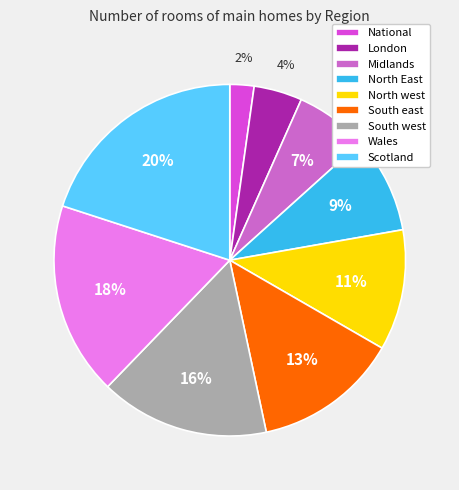

What is the smallest slice in the pie chart?

National